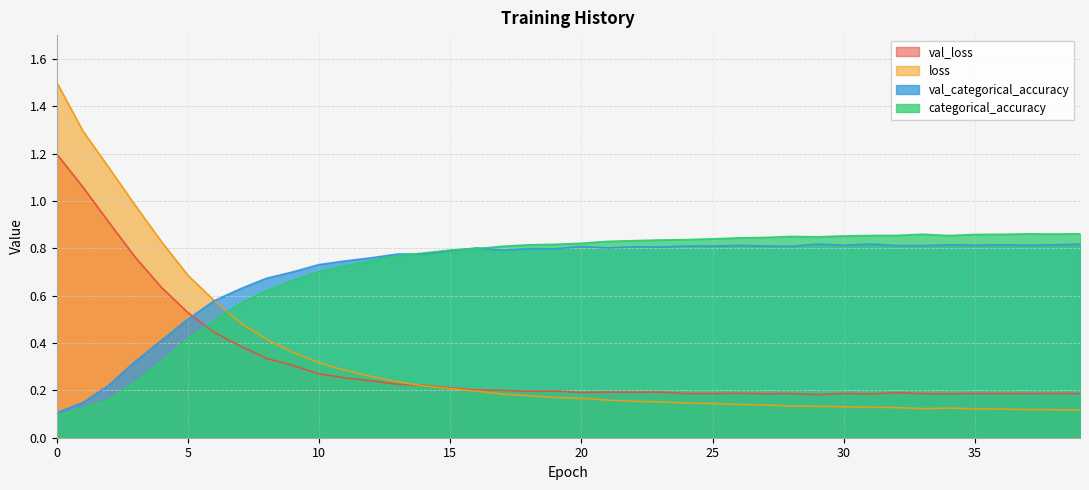

Reading left to right, extract all data points from this chart.

val_loss: 1.2	1.1	0.9	0.8	0.6	0.5	0.4	0.4	0.3	0.3	0.3	0.3	0.2	0.2	0.2	0.2	0.2	0.2	0.2	0.2	0.2	0.2	0.2	0.2	0.2	0.2	0.2	0.2	0.2	0.2	0.2	0.2	0.2	0.2	0.2	0.2	0.2	0.2	0.2	0.2
loss: 1.5	1.3	1.1	1.0	0.8	0.7	0.6	0.5	0.4	0.4	0.3	0.3	0.3	0.2	0.2	0.2	0.2	0.2	0.2	0.2	0.2	0.2	0.2	0.2	0.1	0.1	0.1	0.1	0.1	0.1	0.1	0.1	0.1	0.1	0.1	0.1	0.1	0.1	0.1	0.1
val_categorical_accuracy: 0.1	0.1	0.2	0.3	0.4	0.5	0.6	0.6	0.7	0.7	0.7	0.7	0.8	0.8	0.8	0.8	0.8	0.8	0.8	0.8	0.8	0.8	0.8	0.8	0.8	0.8	0.8	0.8	0.8	0.8	0.8	0.8	0.8	0.8	0.8	0.8	0.8	0.8	0.8	0.8
categorical_accuracy: 0.1	0.1	0.2	0.2	0.3	0.4	0.5	0.6	0.6	0.7	0.7	0.7	0.7	0.8	0.8	0.8	0.8	0.8	0.8	0.8	0.8	0.8	0.8	0.8	0.8	0.8	0.8	0.8	0.8	0.8	0.9	0.9	0.9	0.9	0.9	0.9	0.9	0.9	0.9	0.9